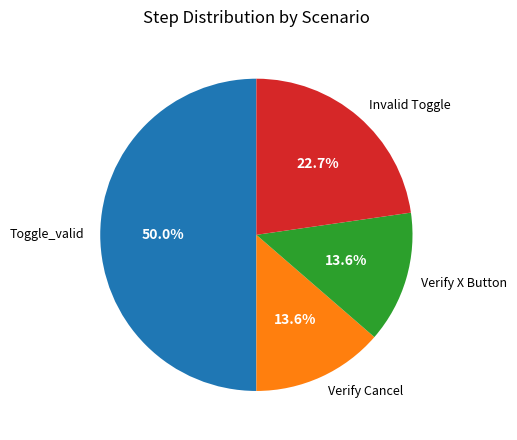

What is the largest slice in the pie chart?

Toggle_valid